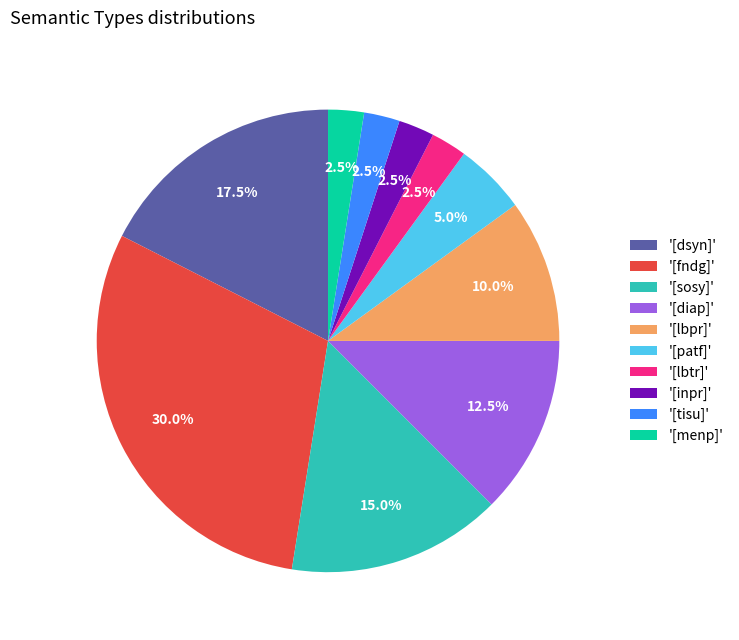

To the nearest percent, what is the average slice percentage?

10%